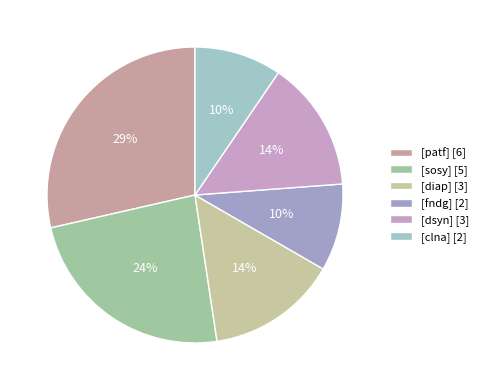

How many slices are in this pie chart?

6